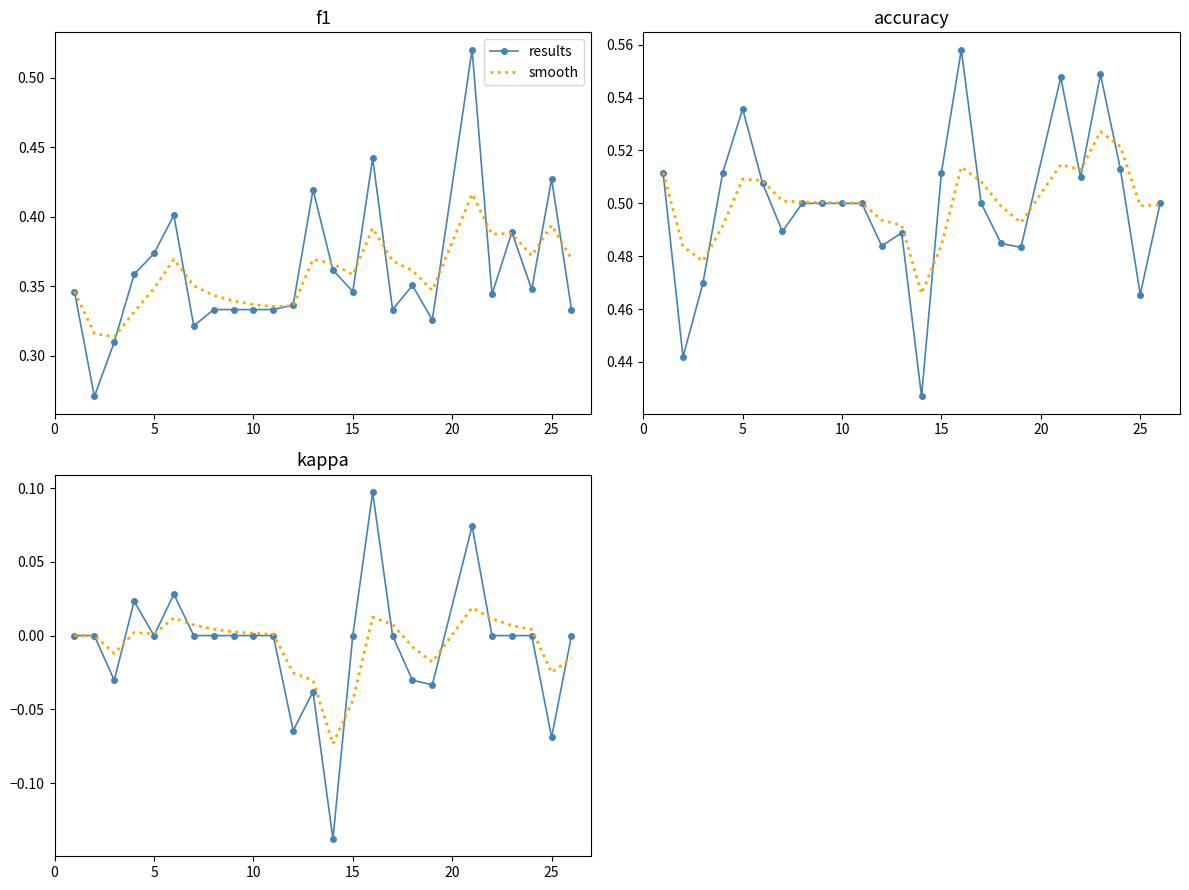

Which series ends up on top after the final intersection of smooth and results?

results